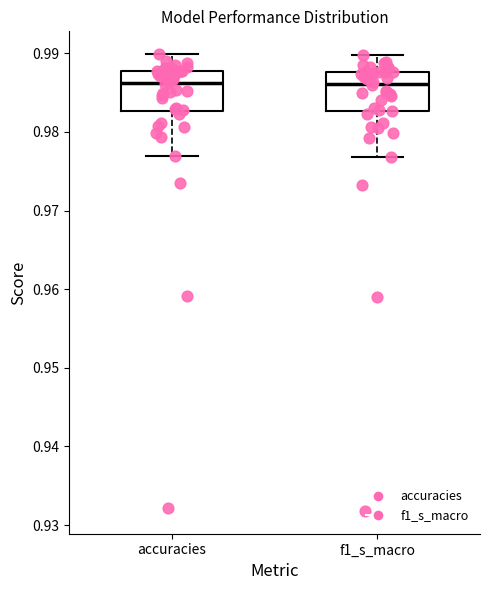

Reading left to right, transcribe this box plot: for each box, give where its median line is, the range the box spans, and where its two whiskers end, as read against the y-axis. The values are not printed on the chart, so give them approximately, as read against the axis.

accuracies: median 0.986, box 0.983 to 0.988, whiskers 0.977 to 0.990
f1_s_macro: median 0.986, box 0.983 to 0.988, whiskers 0.977 to 0.990